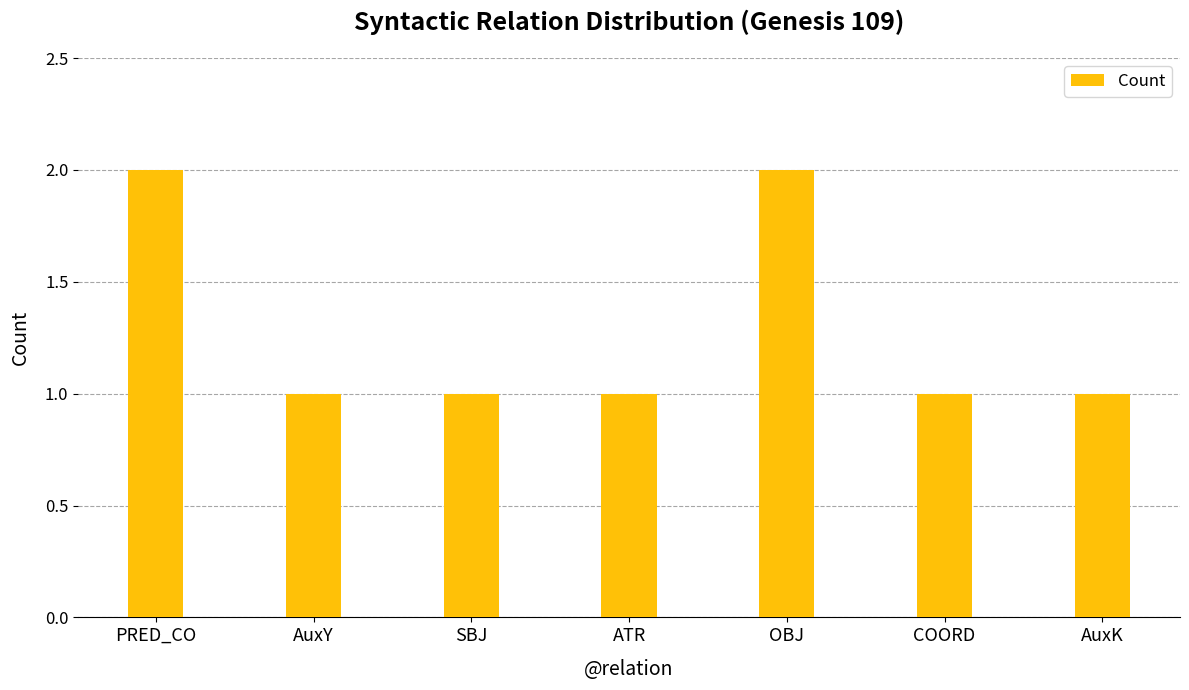

Reading left to right, transcribe all the data shown in this chart.

PRED_CO=2	AuxY=1	SBJ=1	ATR=1	OBJ=2	COORD=1	AuxK=1